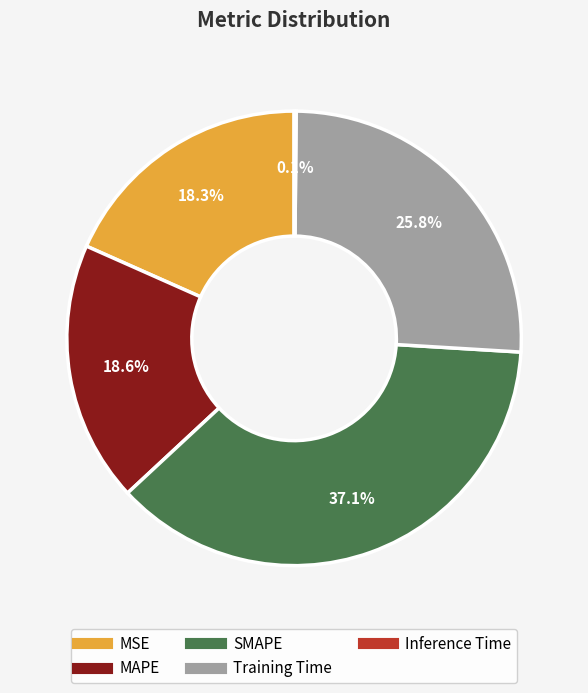

Do MAPE and SMAPE together represent more than half of the pie?

Yes